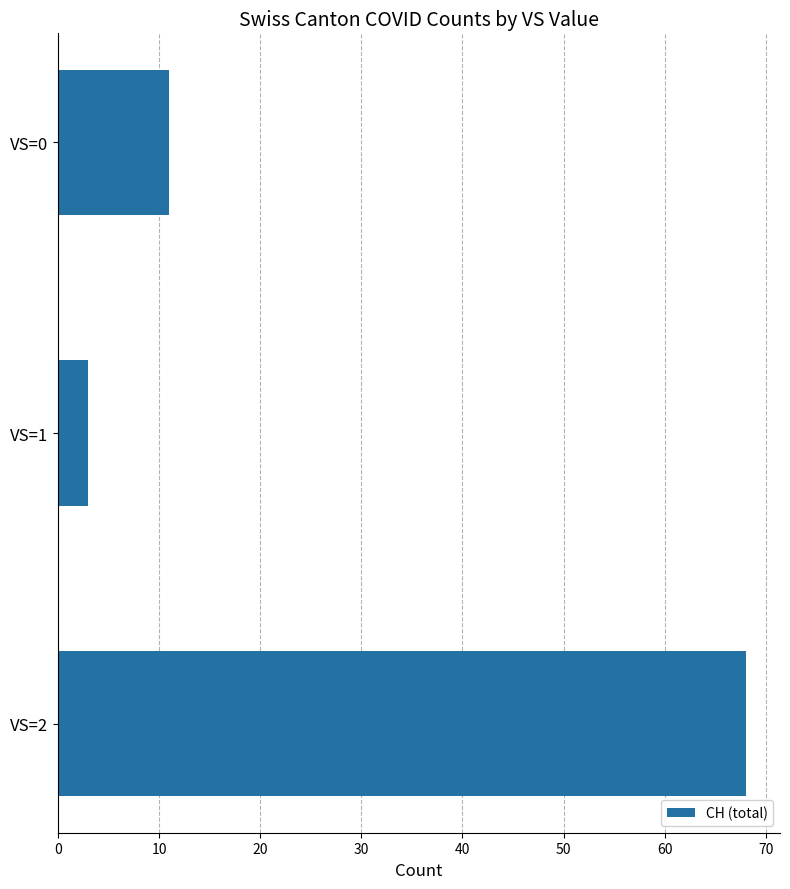

At which label is the value closest to 35?

VS=0